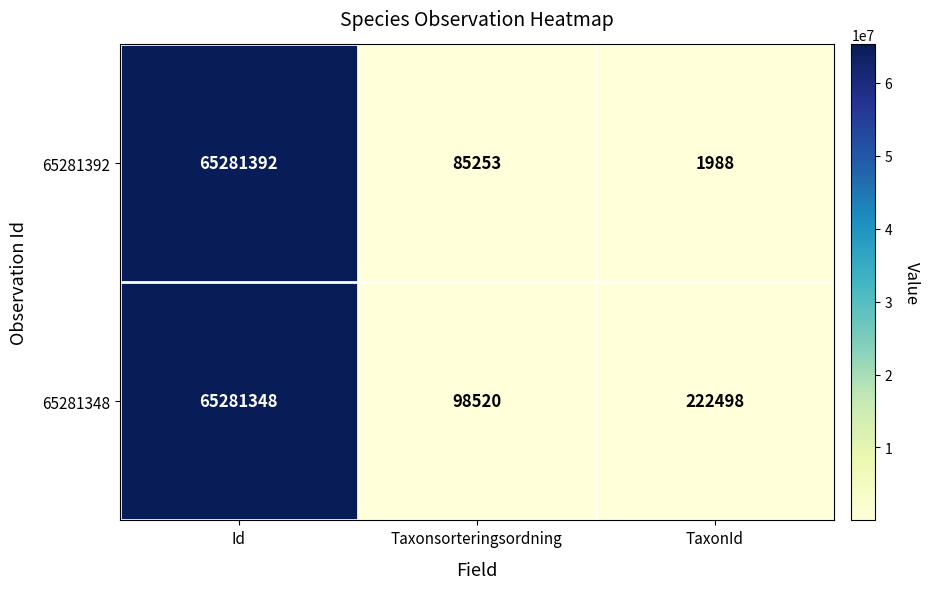

Rank the series by their maximum value, from lowest to highest.

65281348, 65281392